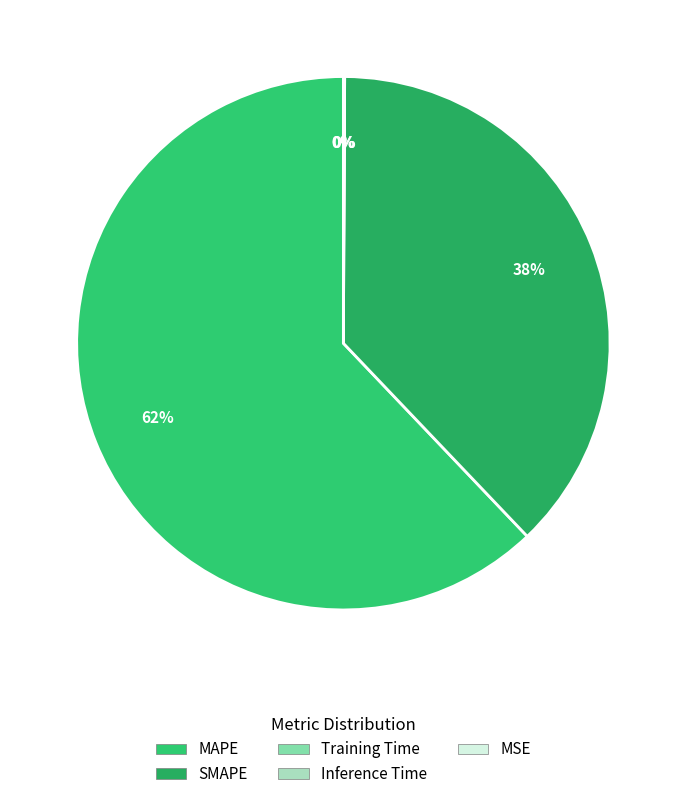

To the nearest percent, what is the combined percentage of SMAPE and Training Time?

38%